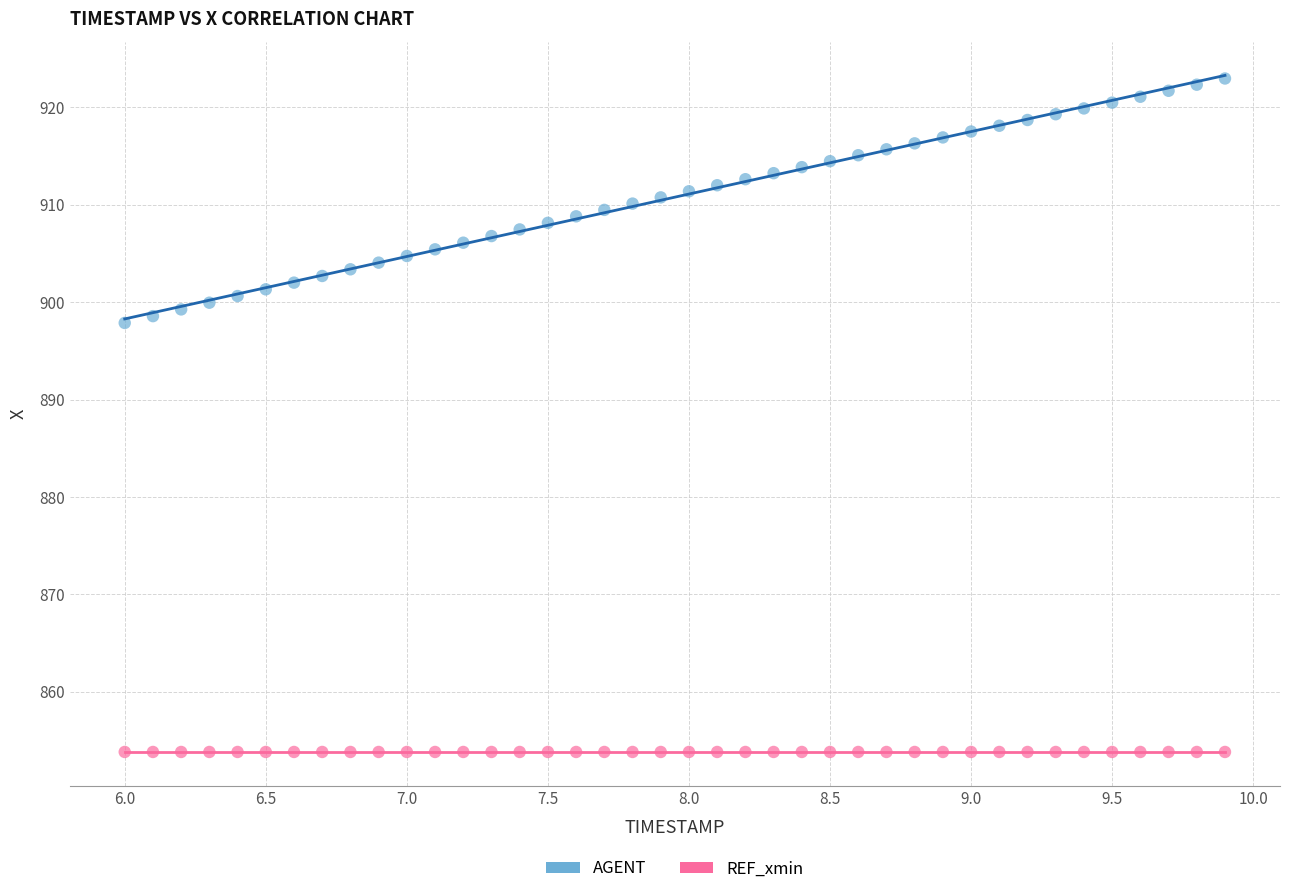

Which series contains the highest Y value?

AGENT